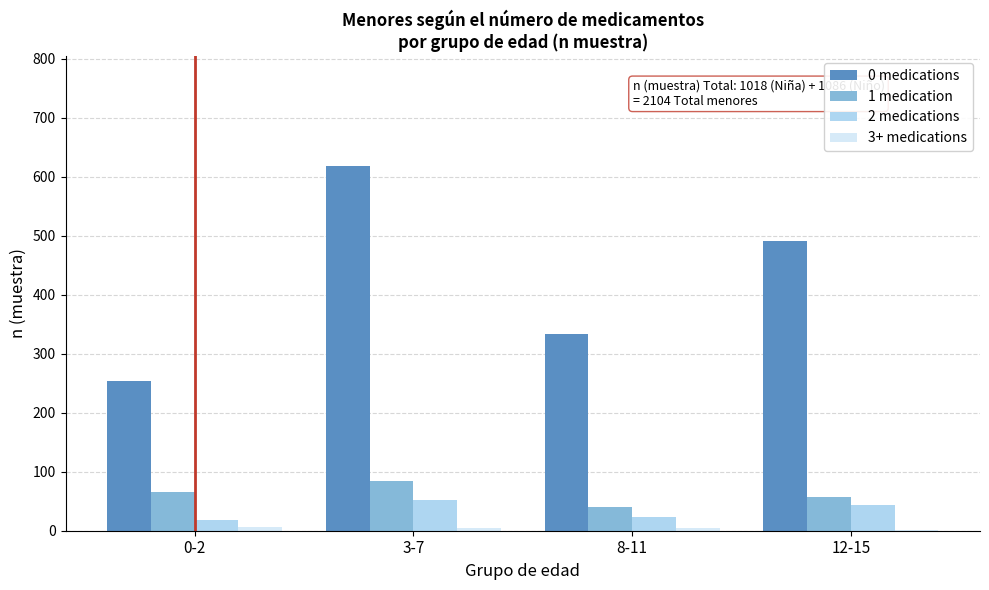

At which category is the sum across all series the highest?

3-7